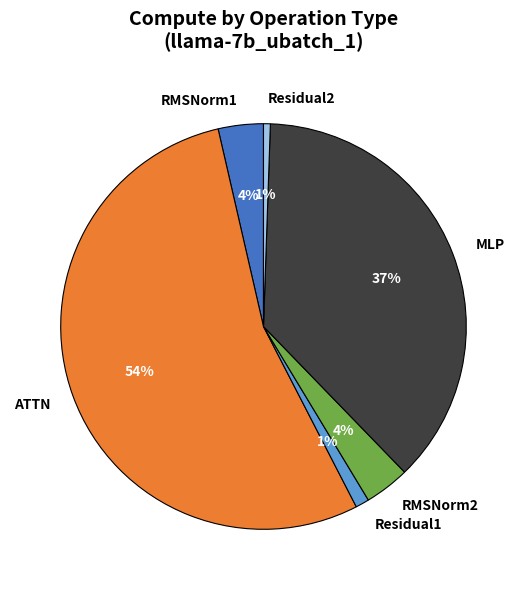

To the nearest percent, what is the combined percentage of MLP and RMSNorm1?

41%